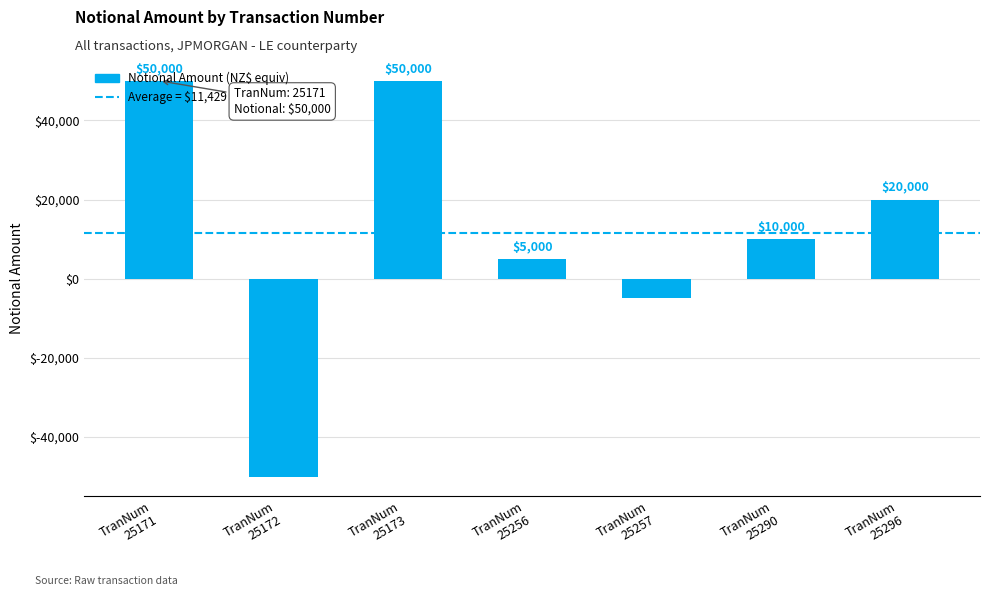

What is the maximum value shown in the chart?

50000